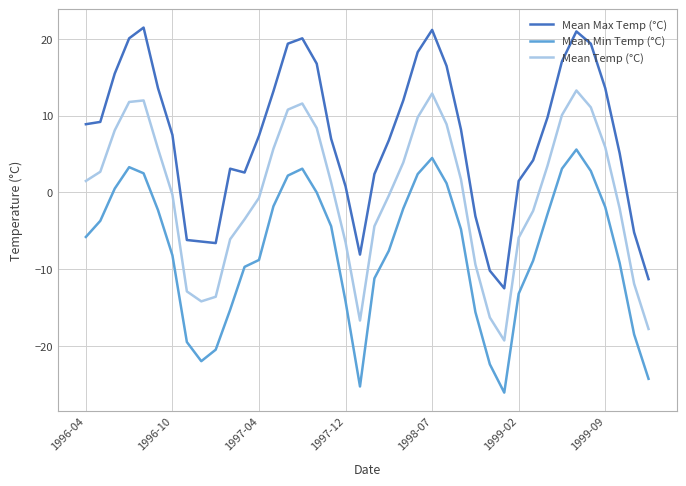

What is the smallest value displayed?

-26.1